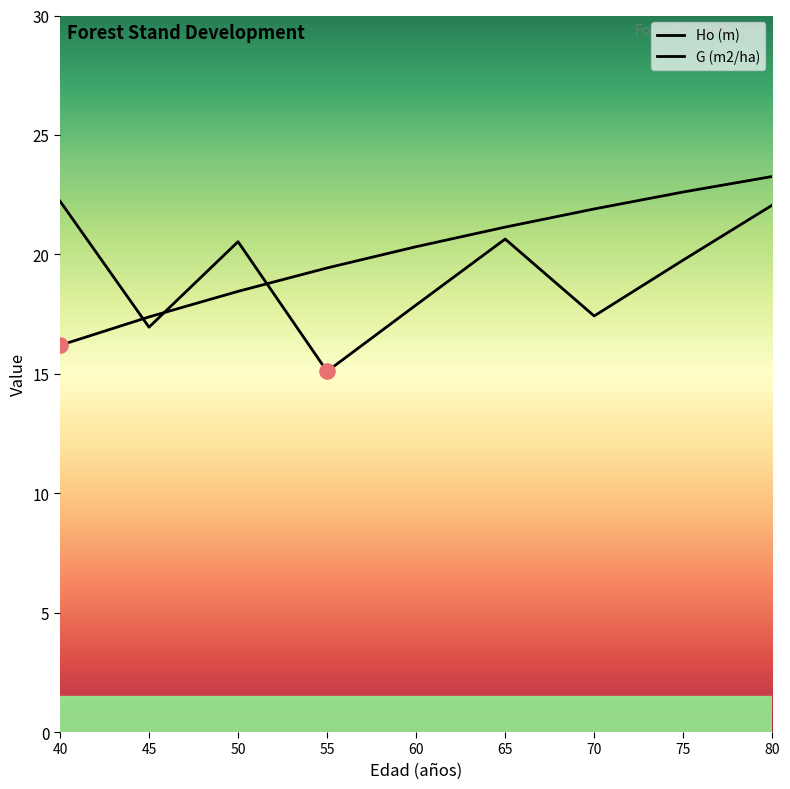

What is the total value across all series at 50?

39.0